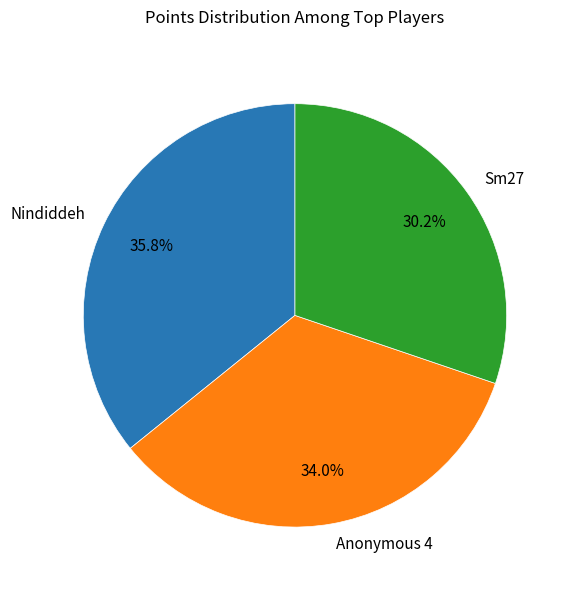

What is the largest slice in the pie chart?

Nindiddeh